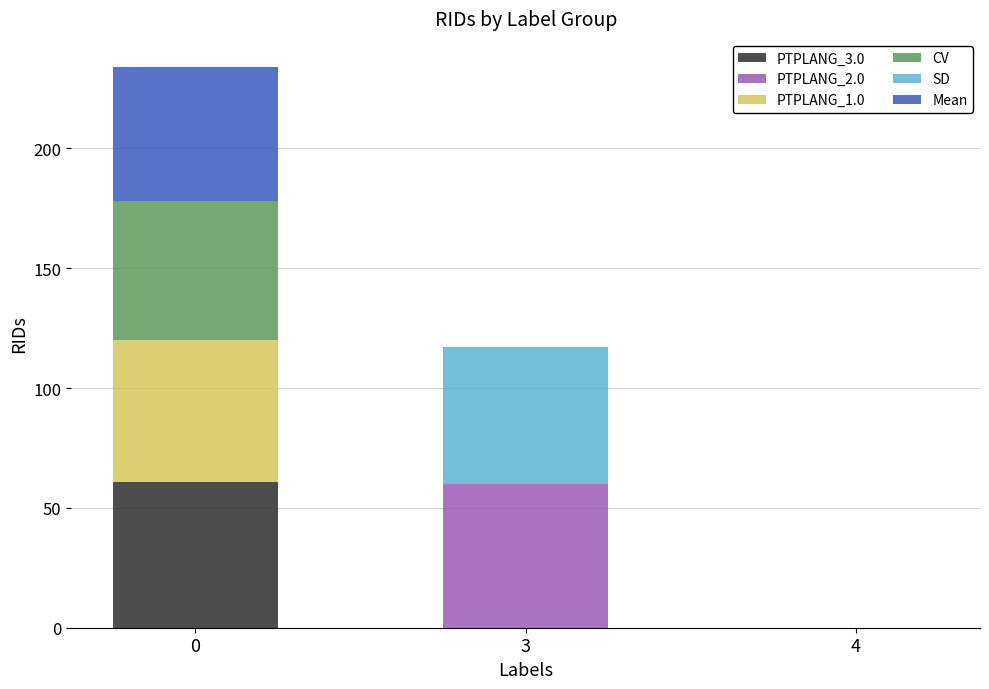

Count the number of data series in this chart.

6